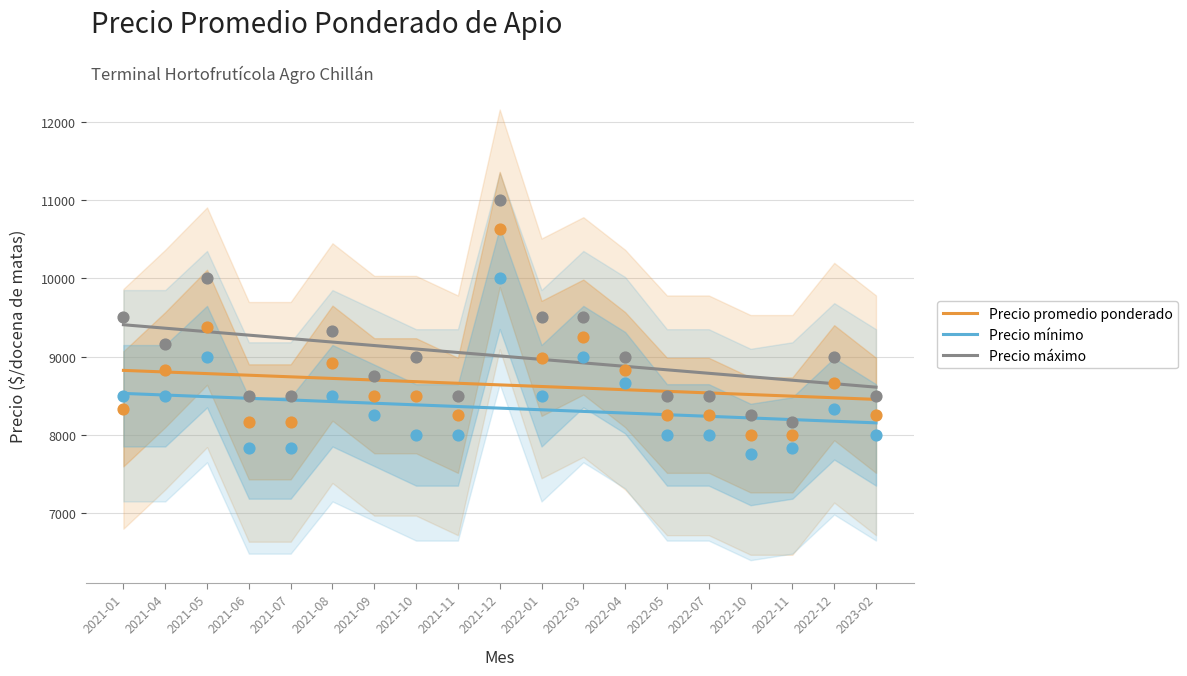

At how many categories does at least one series exceed 8247?

19